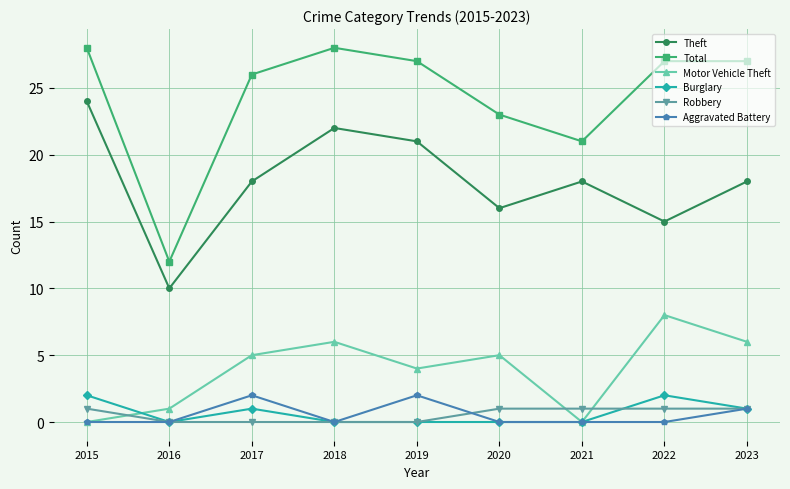

What is the greatest value displayed?

28